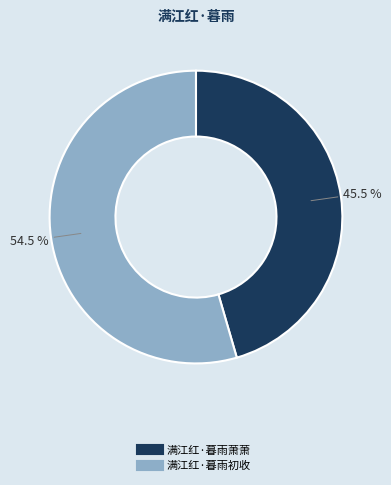

Which category has the biggest portion of the pie?

满江红·暮雨初收